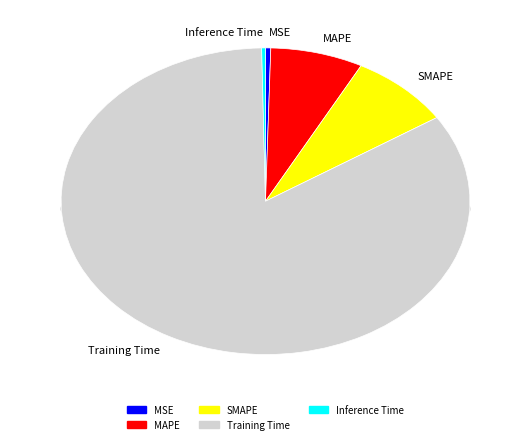

How many slices are in this pie chart?

5